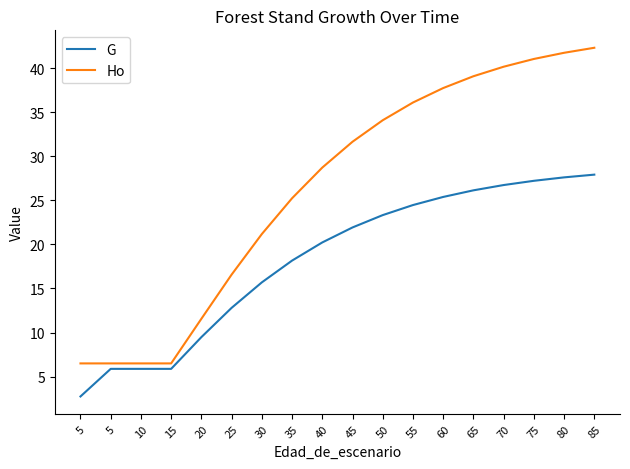

Does the chart have visible grid lines?

No